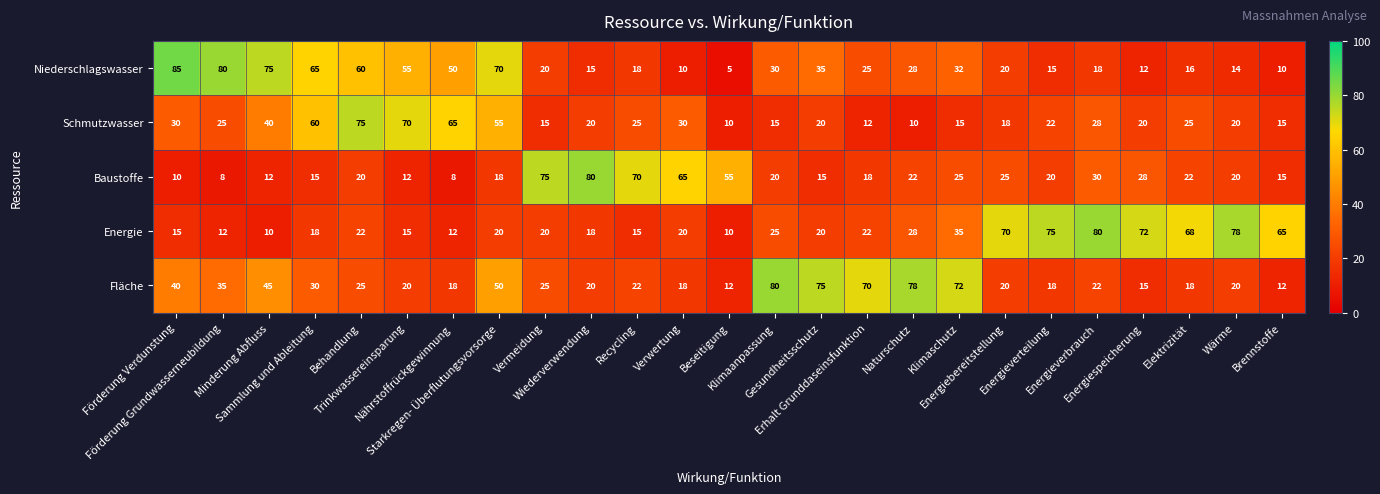

Which series has the largest total across all categories?

Niederschlagswasser